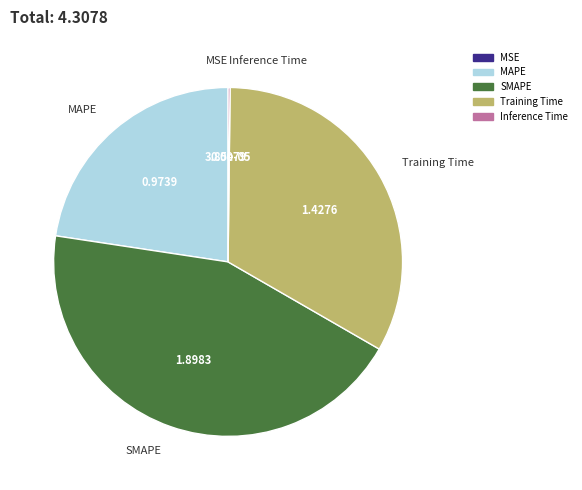

What is the largest slice in the pie chart?

SMAPE